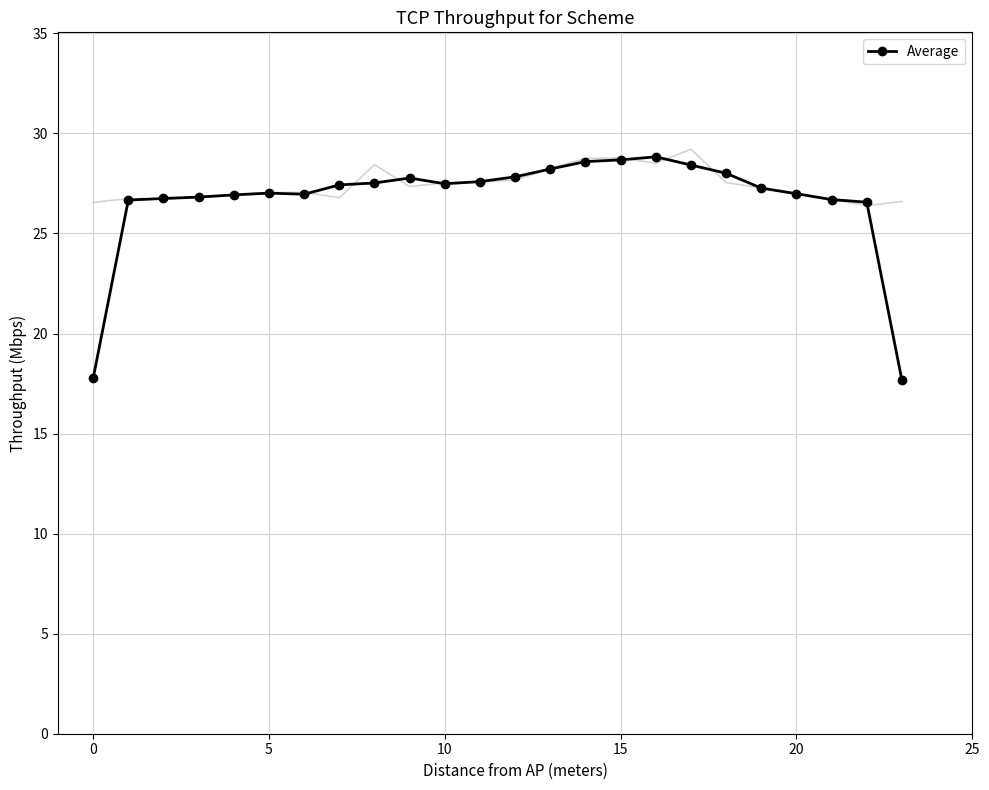

Is this an area chart (filled region under the line)?

No